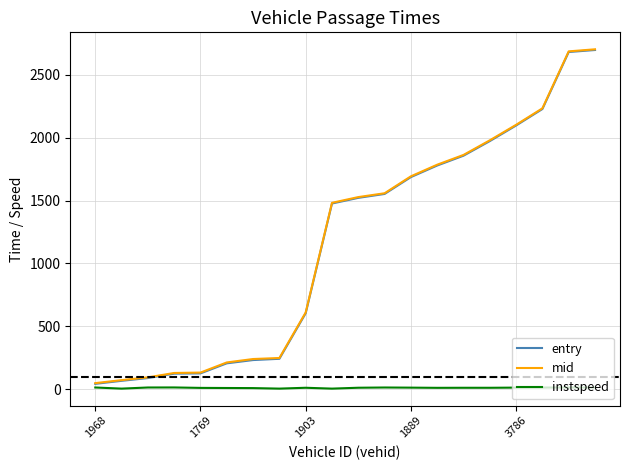

What is the difference between the maximum and minimum values in the mid series?

2653.0